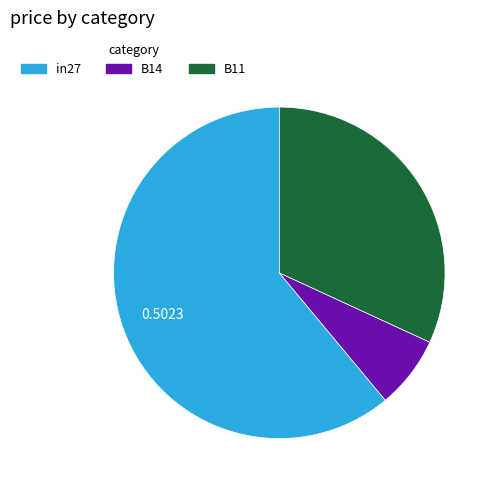

Does B14 account for over 50% of the chart?

No